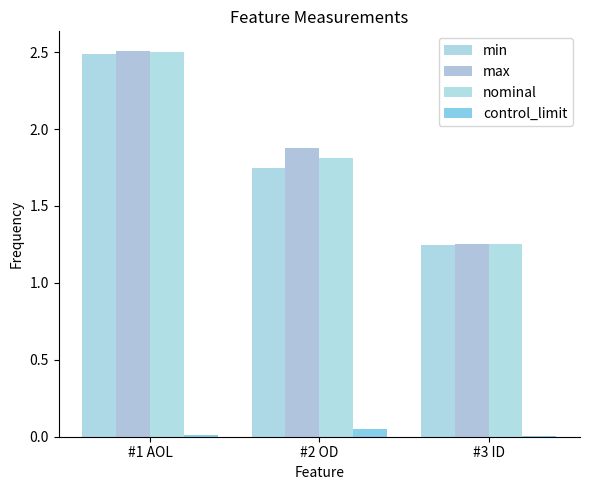

How many series are shown in this chart?

4